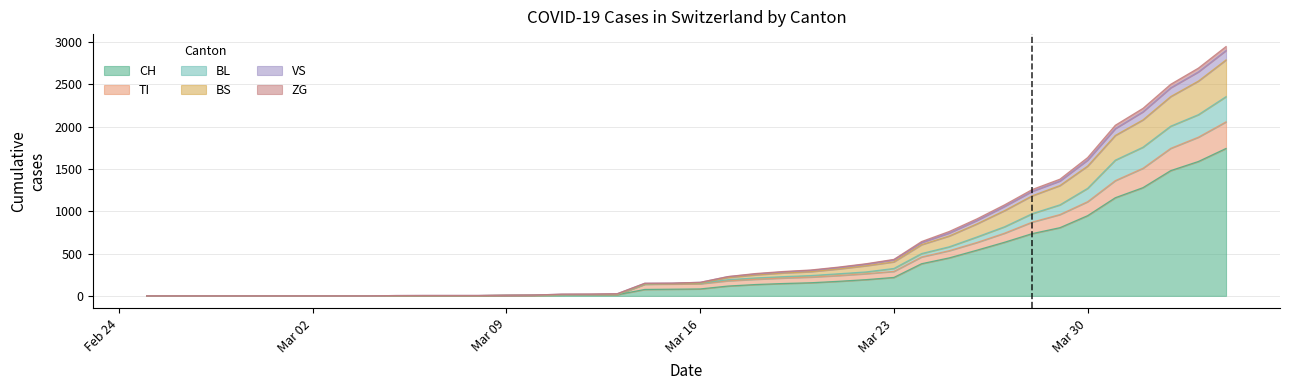

What is the maximum value for CH?

1742